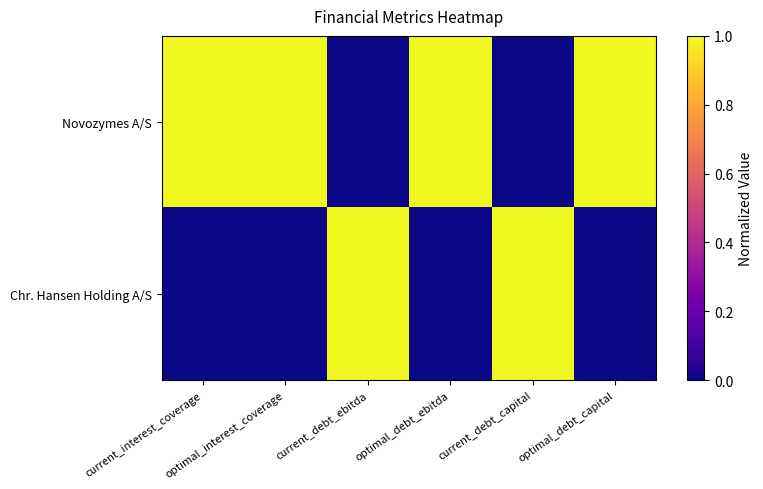

Reading left to right, list all the values displayed in this chart.

Novozymes A/S: current_interest_coverage=1	optimal_interest_coverage=1	current_debt_ebitda=0	optimal_debt_ebitda=1	current_debt_capital=0	optimal_debt_capital=1
Chr. Hansen Holding A/S: current_interest_coverage=0	optimal_interest_coverage=0	current_debt_ebitda=1	optimal_debt_ebitda=0	current_debt_capital=1	optimal_debt_capital=0